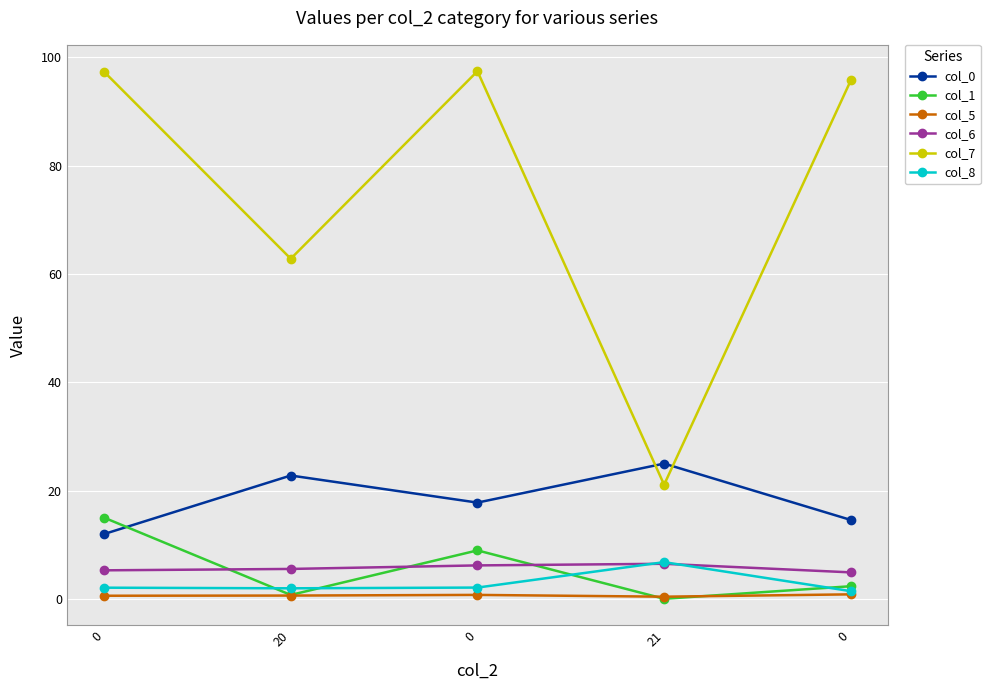

Reading left to right, extract all data points from this chart.

col_0: 0=12.0	20=22.8	0=17.8	21=25.0	0=14.6
col_1: 0=15.0	20=0.8	0=9.0	21=0.1	0=2.4
col_5: 0=0.6	20=0.6	0=0.8	21=0.4	0=0.9
col_6: 0=5.3	20=5.6	0=6.2	21=6.5	0=4.9
col_7: 0=97.3	20=62.8	0=97.4	21=21.1	0=95.7
col_8: 0=2.1	20=2.0	0=2.1	21=6.8	0=1.5